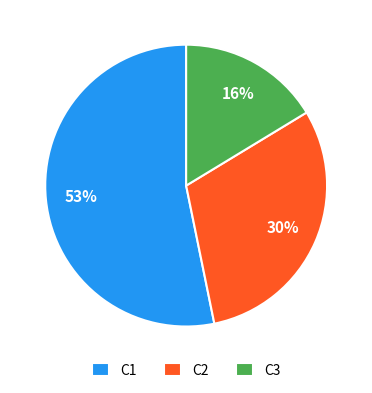

Is the sum of C1 and C2 greater than half?

Yes